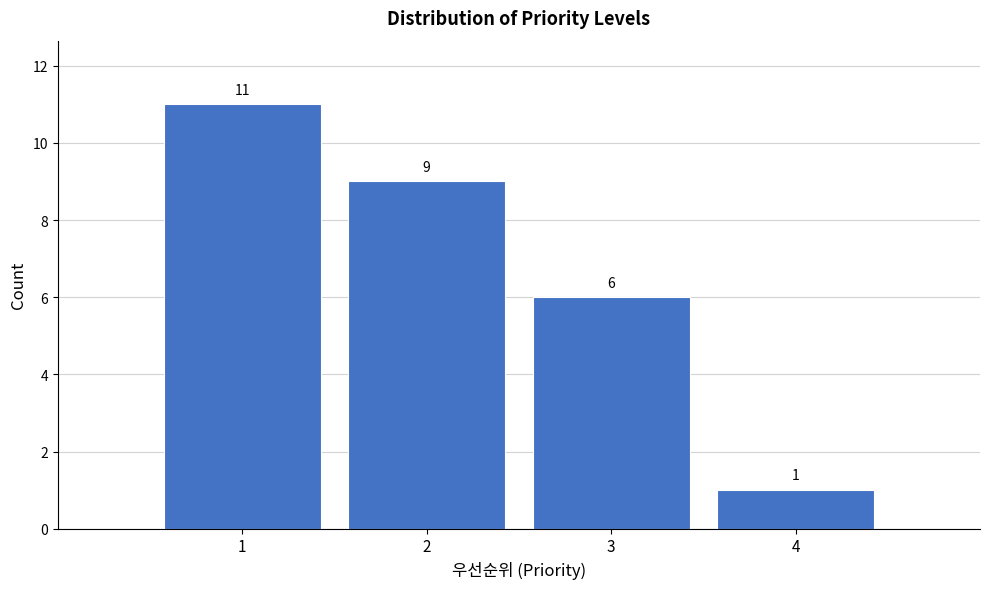

Reading left to right, transcribe this chart: for each bar, give the range it covers on the x-axis and its height.

0.5 to 1.5: 11
1.5 to 2.5: 9
2.5 to 3.5: 6
3.5 to 4.5: 1